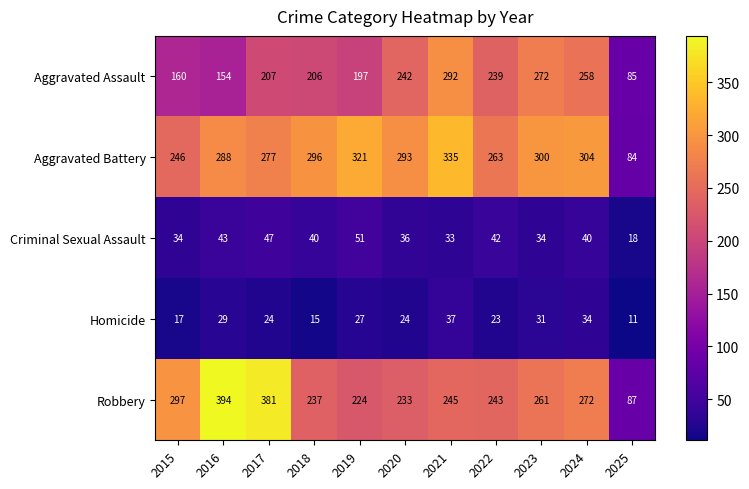

What is the total value across all series at 2018?

794